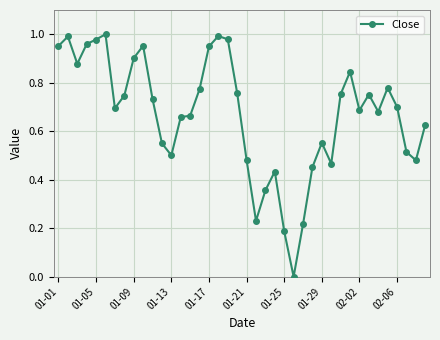

True or false: there are more than 2 points higher than both neighbors.

True